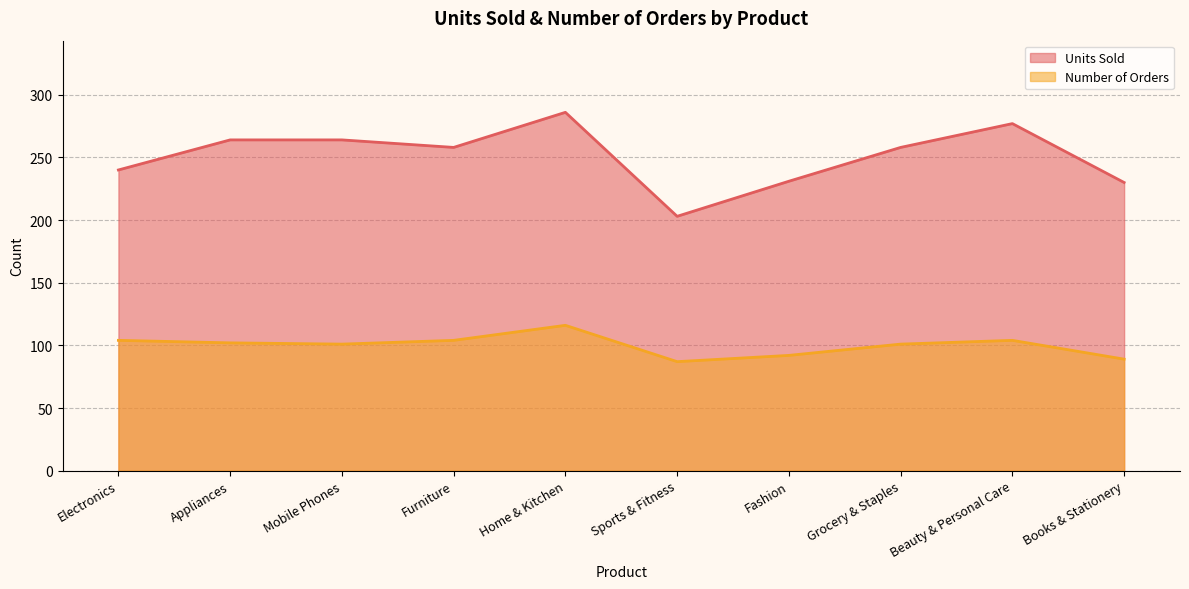

What are all the series names shown in the legend?

Units Sold, Number of Orders